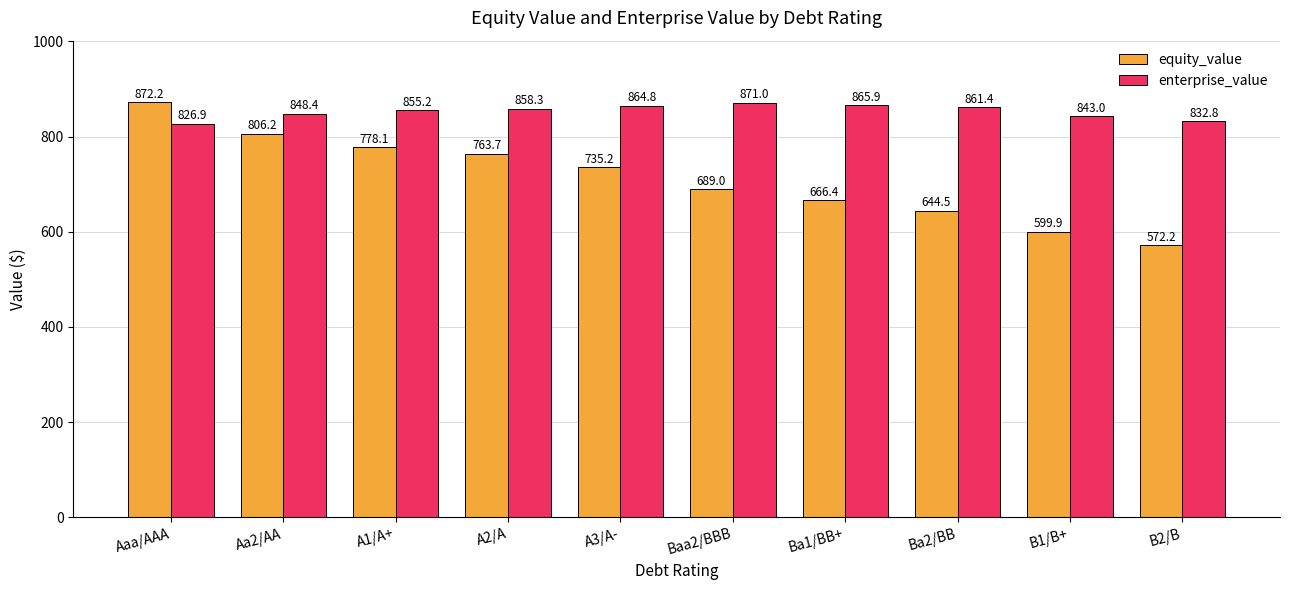

How many series are shown in this chart?

2